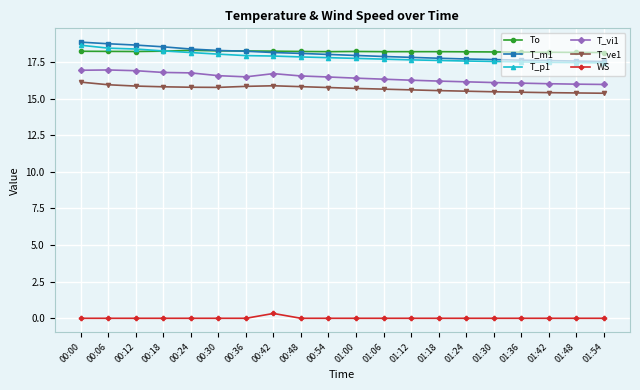

What is the minimum value for T_ve1?

15.4